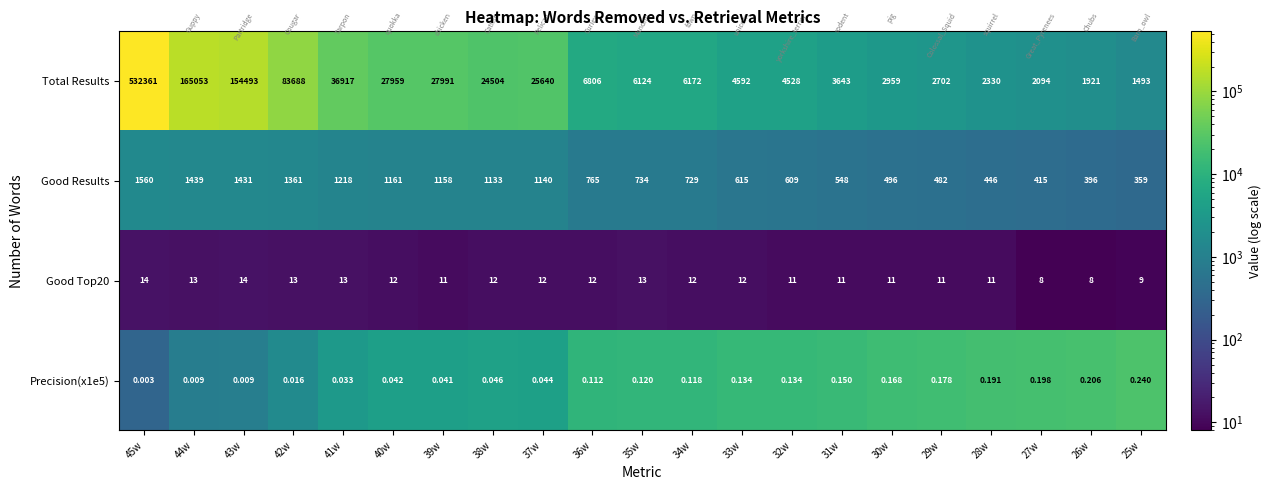

Which series has the widest spread of values?

Total Results